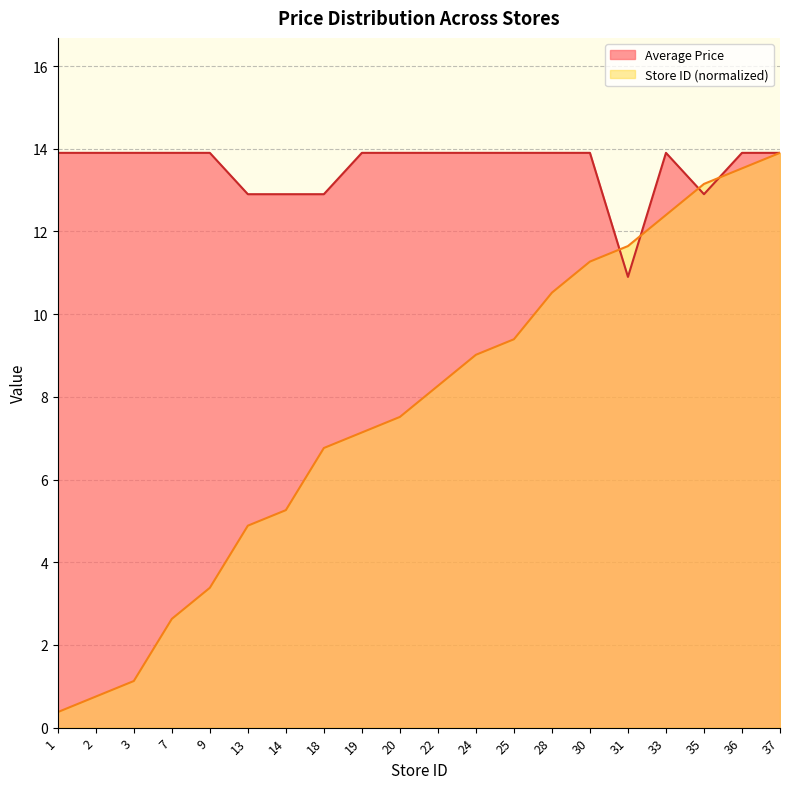

List the series in order of their overall mean, lowest first.

Store ID (normalized), Average Price